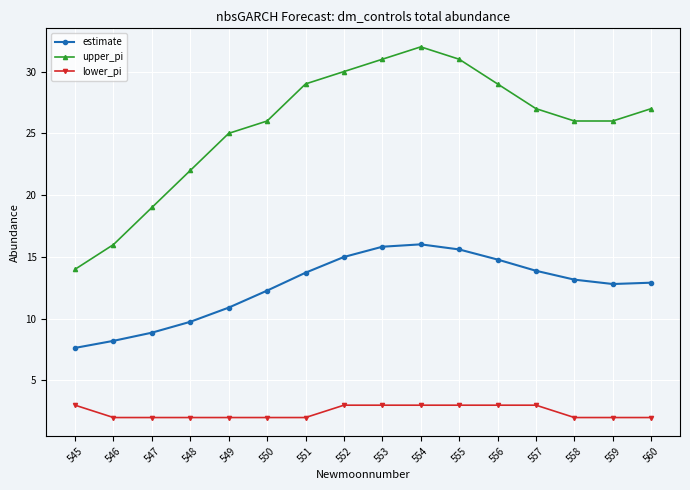

Which category has the highest value across all series?

554